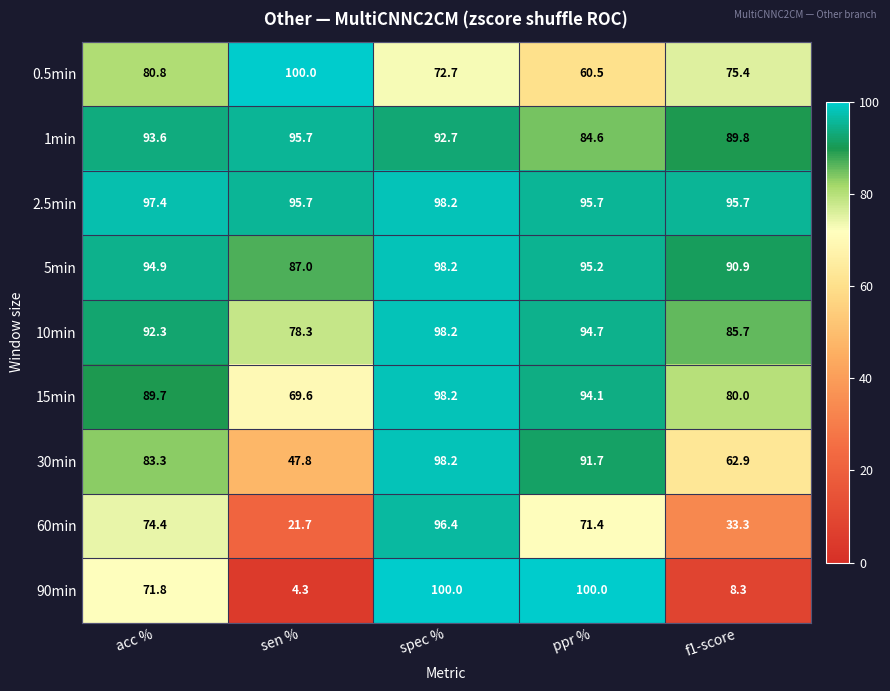

At which category is the sum across all series the highest?

spec %